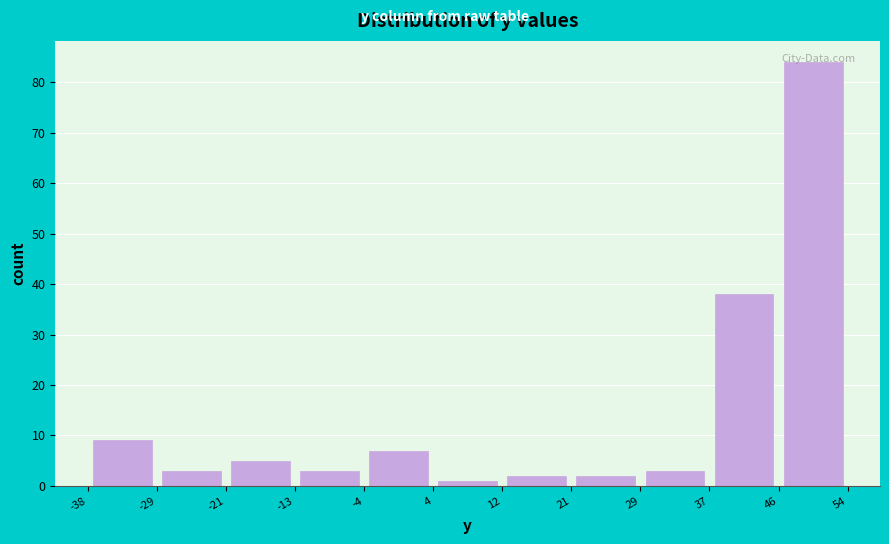

Reading left to right, list every bar in this chart as the range it spans on the x-axis followed by its height. The values are not printed on the chart, so give them approximately, as read against the axis.

-38 to -29: 9
-29 to -21: 3
-21 to -13: 5
-13 to -4: 3
-4 to 4: 7
4 to 12: 1
12 to 21: 2
21 to 29: 2
29 to 37: 3
37 to 46: 38
46 to 54: 84